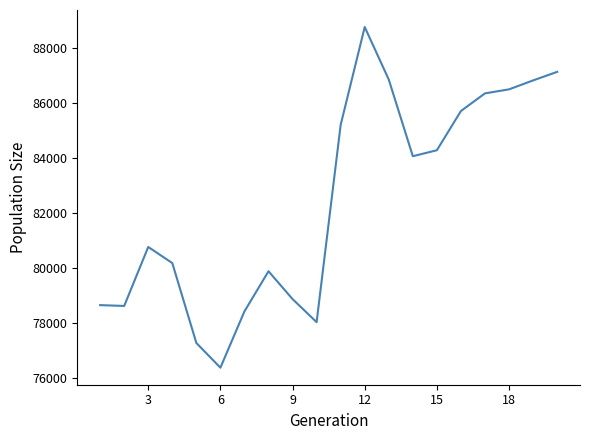

Does the chart have visible grid lines?

No